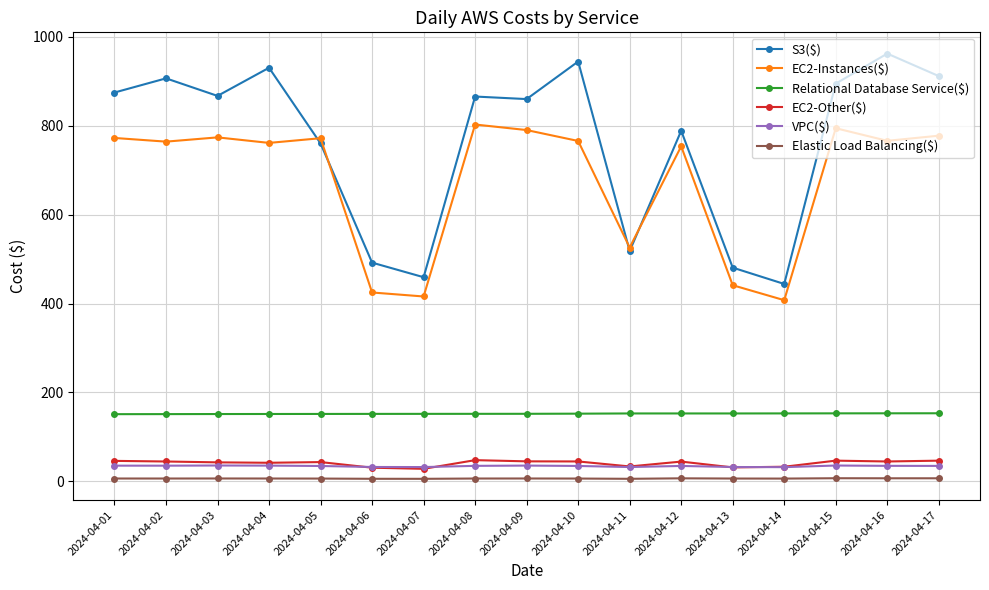

True or false: EC2-Other($) and S3($) cross at least once.

False